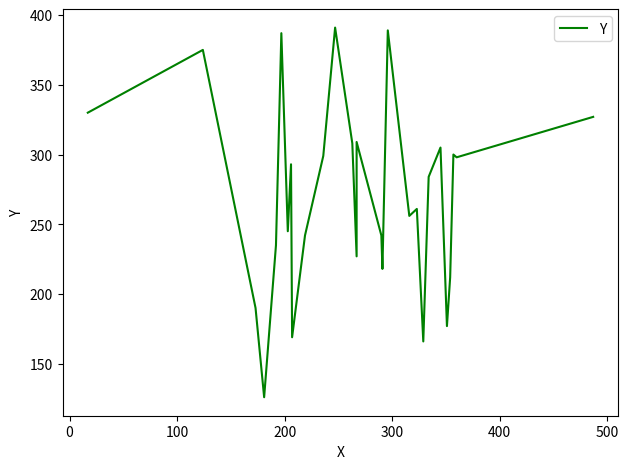

True or false: the data has more than 1 interior local peaks.

True